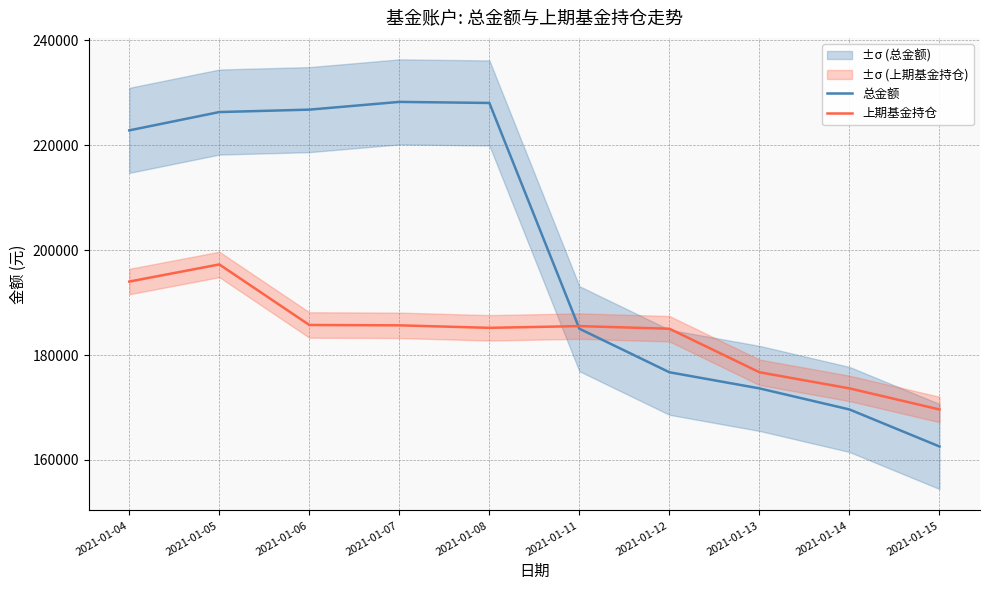

After their last crossing, which series has the higher values: 总金额 or 上期基金持仓?

上期基金持仓